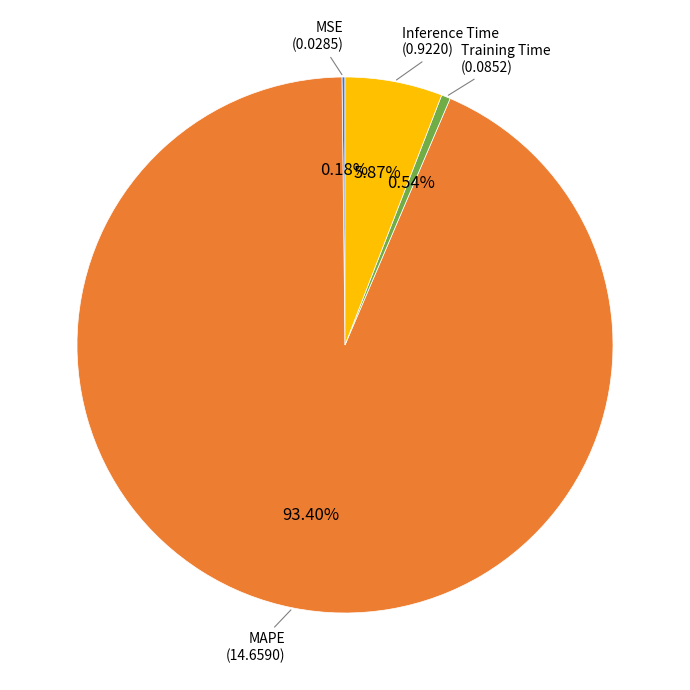

Does any single category account for the majority?

Yes